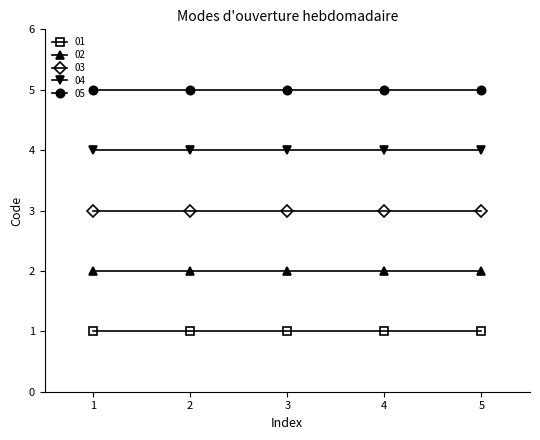

True or false: 01 and 04 intersect in this chart.

False